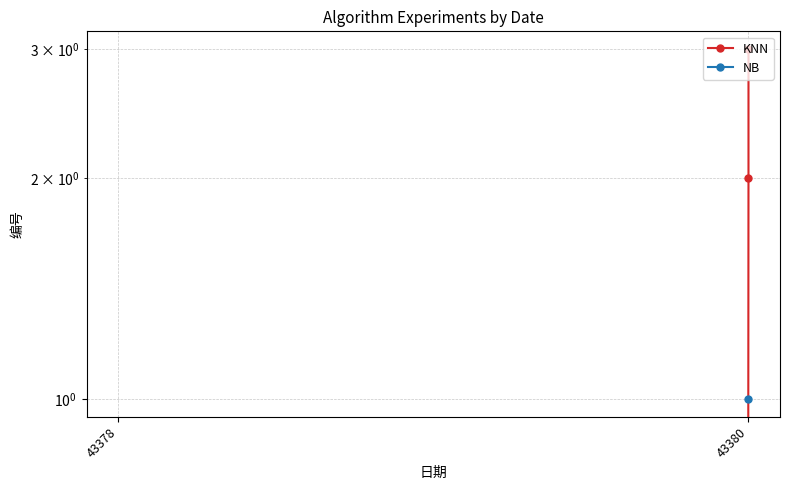

Which has a higher value, 43378 or 43380?

43380